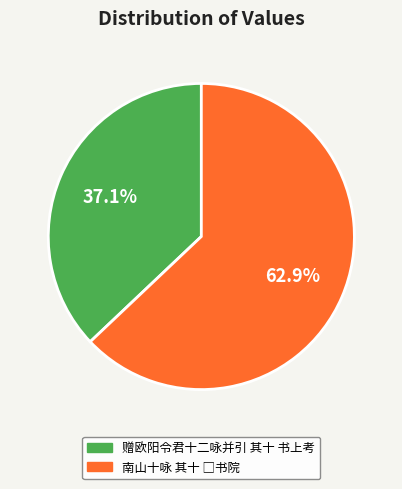

What is the smallest slice in the pie chart?

赠欧阳令君十二咏并引 其十 书上考